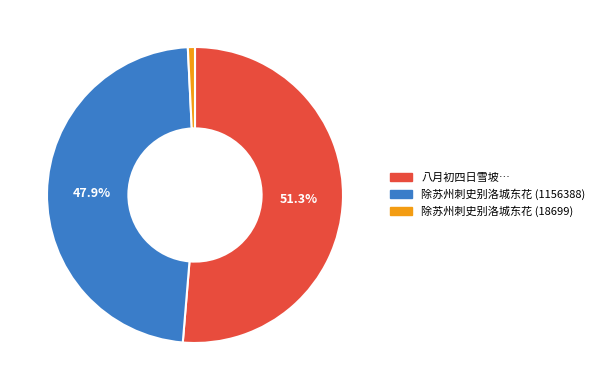

To the nearest percent, what is the average slice percentage?

33%